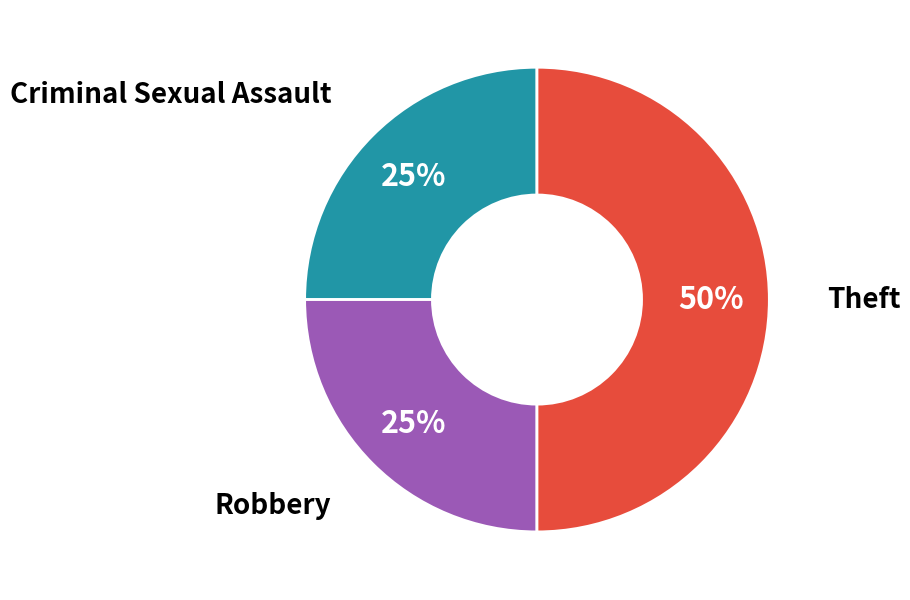

How many segments does this pie chart have?

3